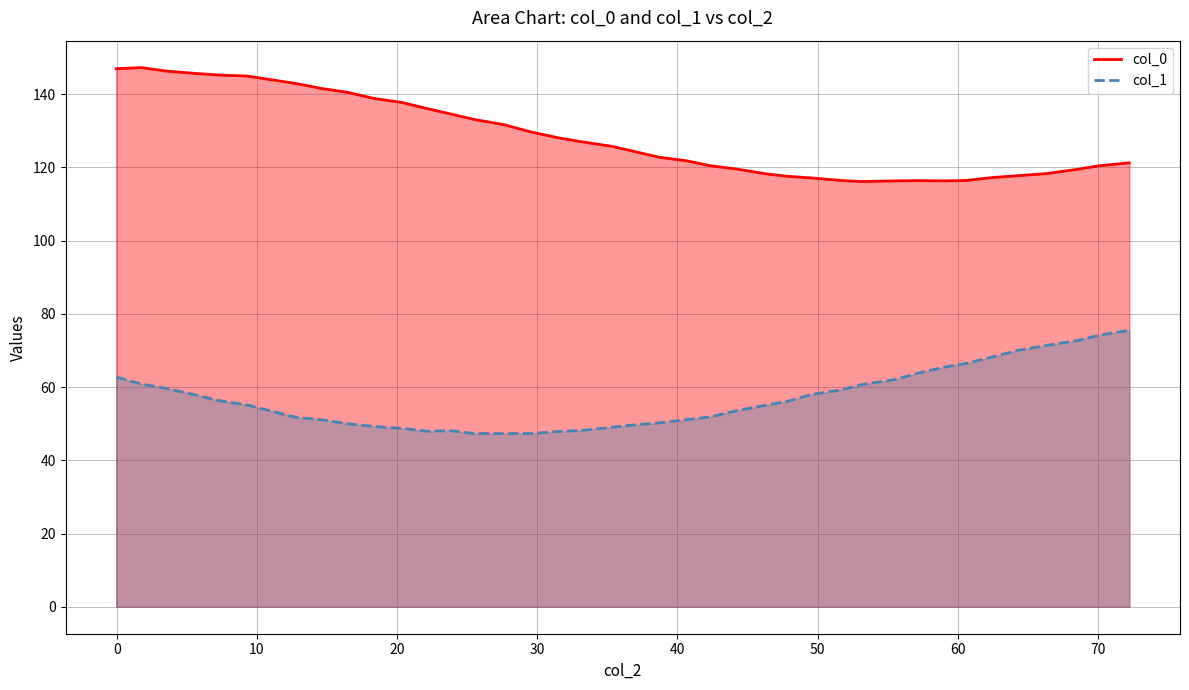

In col_0, how many points are higher than both neighbors (excluding endpoints)?

2